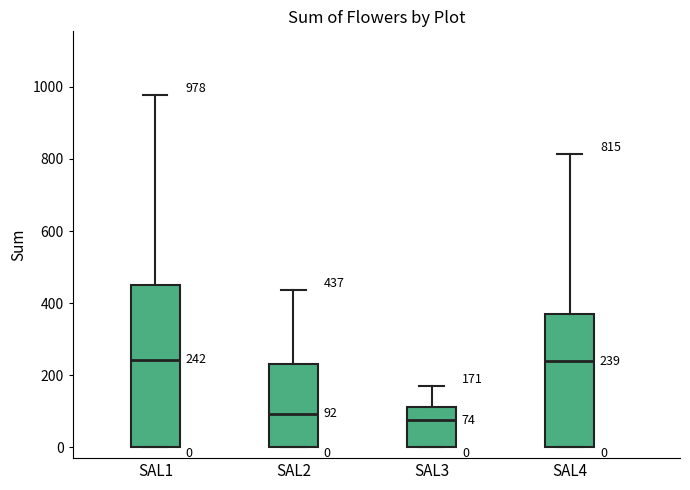

Which box is the tallest, from its lower edge to its upper edge?

SAL1